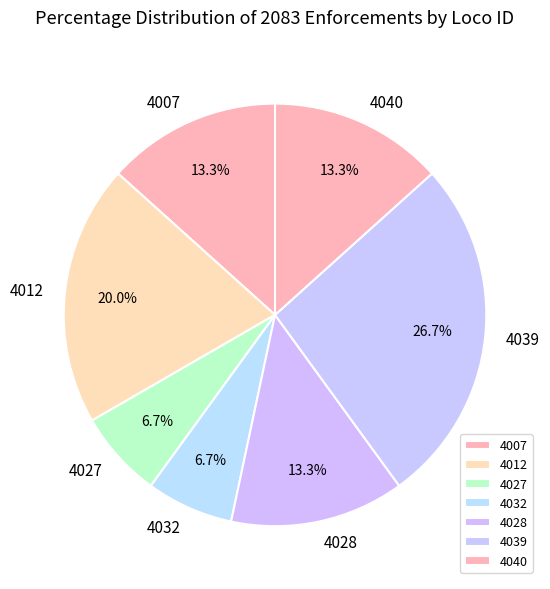

What percentage do 4028 and 4032 together represent?

20.0%